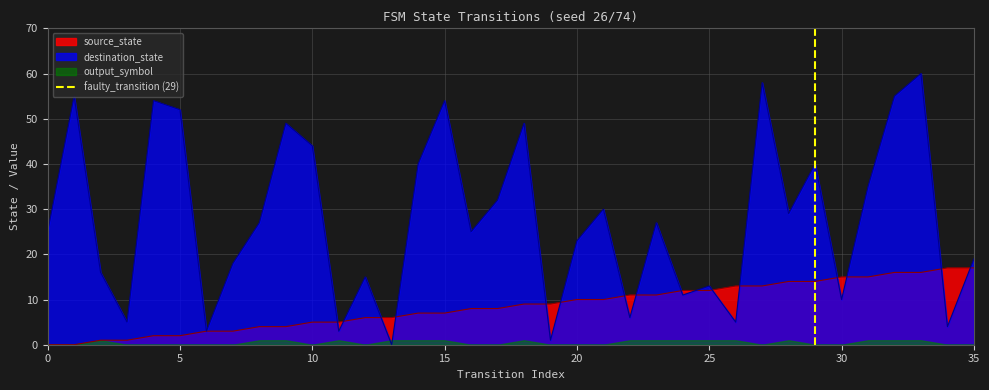

The value of destination_state at 30 is 15. True or false?

False